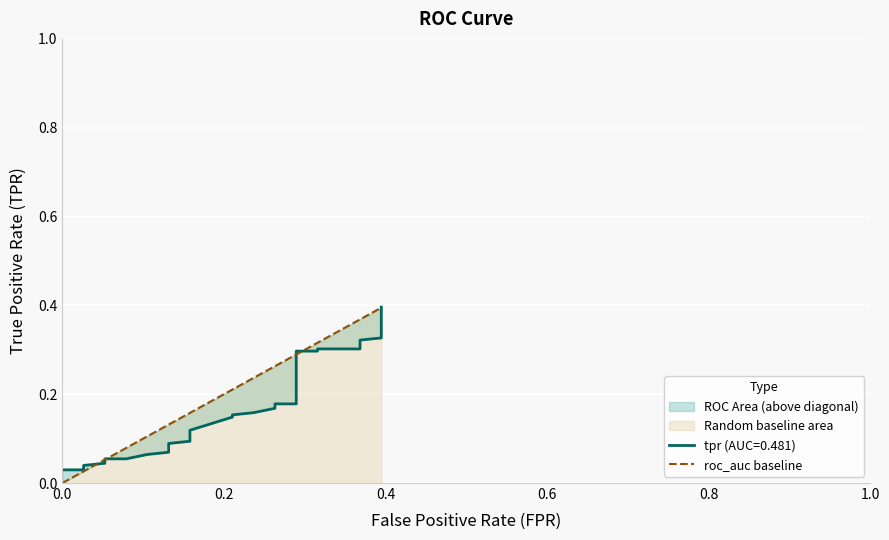

Is this an area chart (filled region under the line)?

No